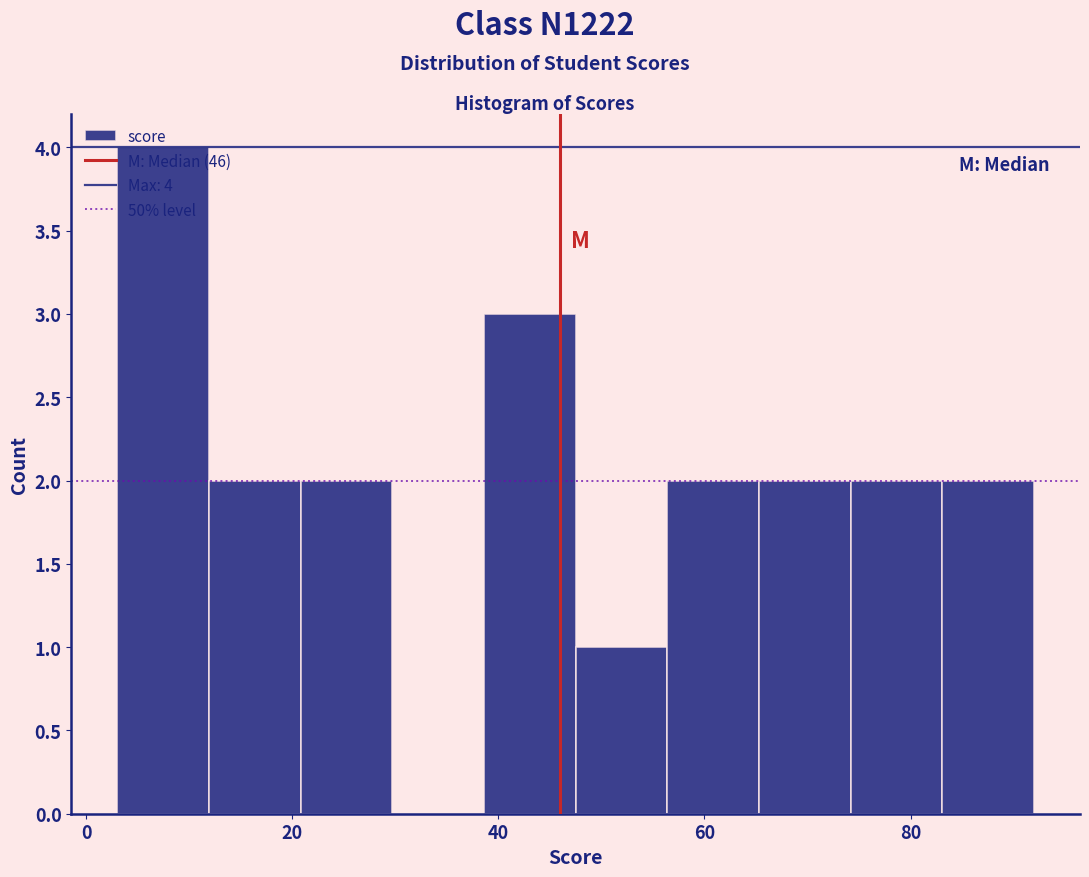

Which range on the x-axis has the tallest bar?

4 to 12